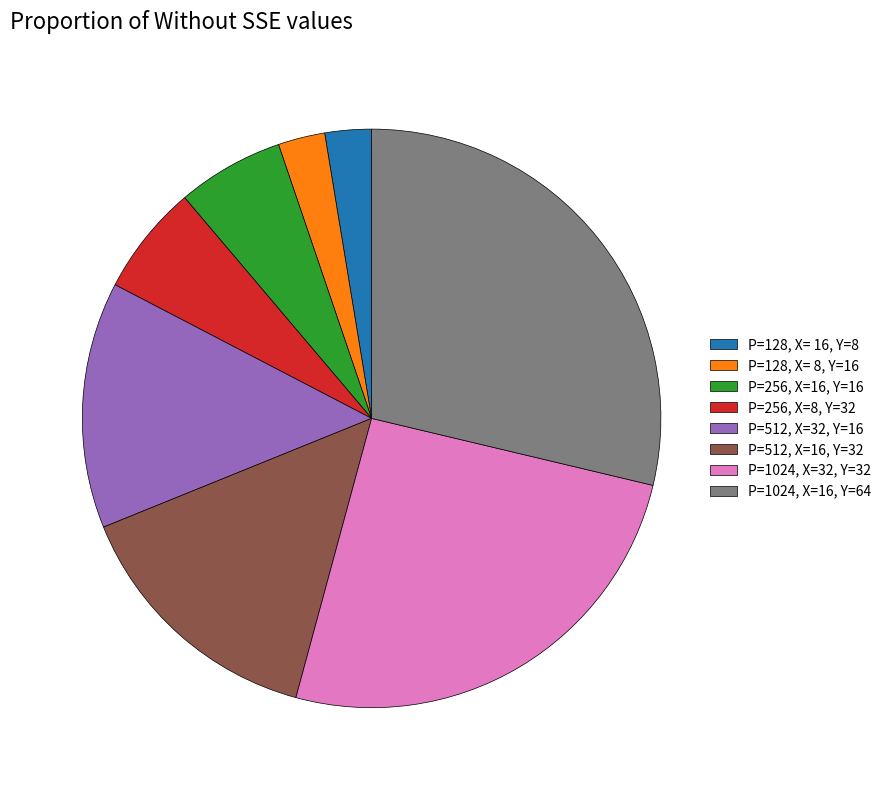

Which category has the biggest portion of the pie?

P=1024, X=16, Y=64